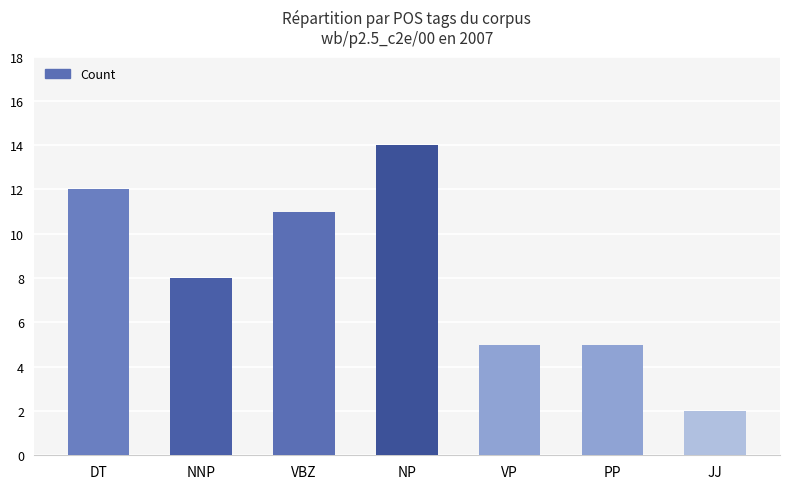

Approximately how many times larger is the value at JJ compared to NP?

0.1